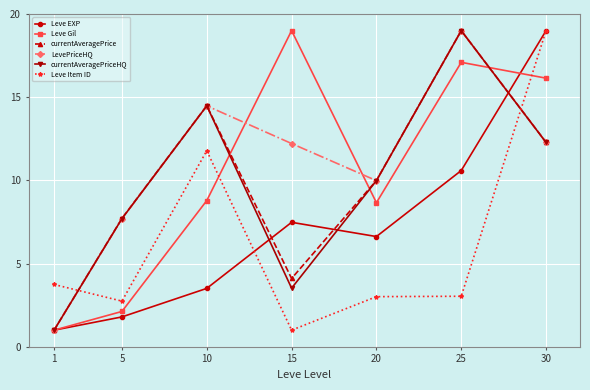

What is the spread (max minus min) of values at 10?

11.0